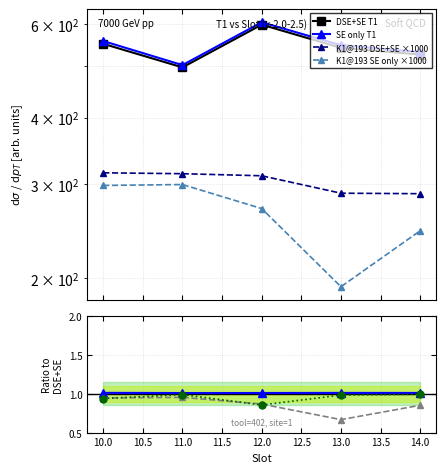

What is the sum of the T1 (DSE+SE) values at 12 and 10?

1149.4